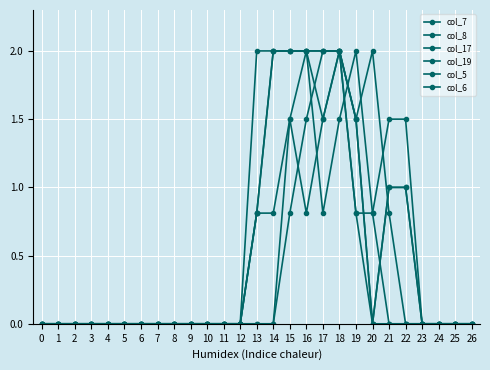

What is the average value of the col_7 series?

0.5